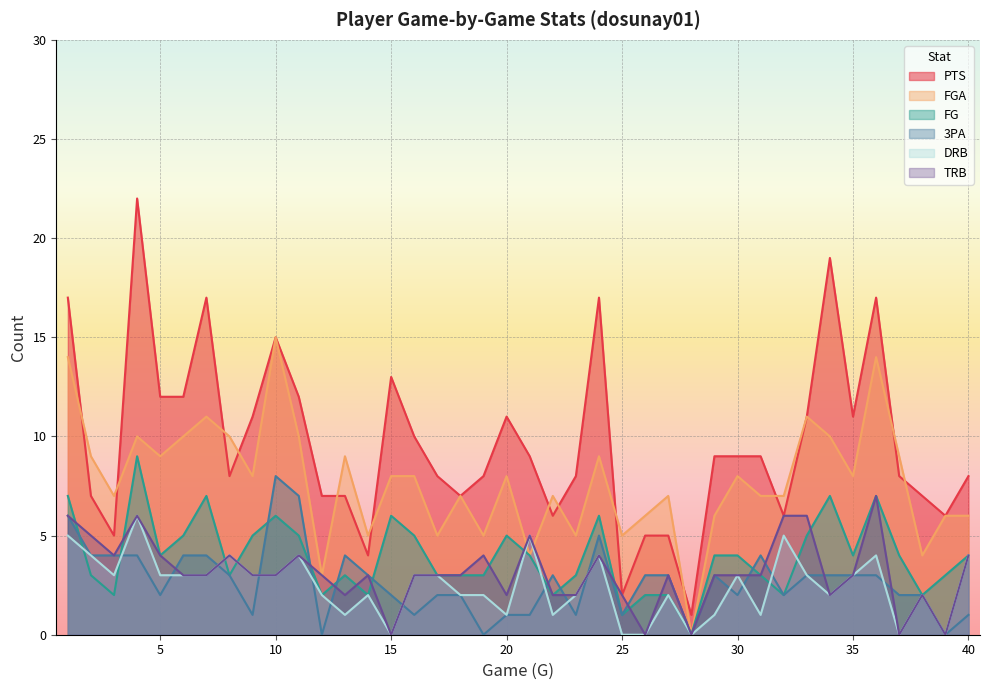

Which series changed the most between 19 and 33?

FGA